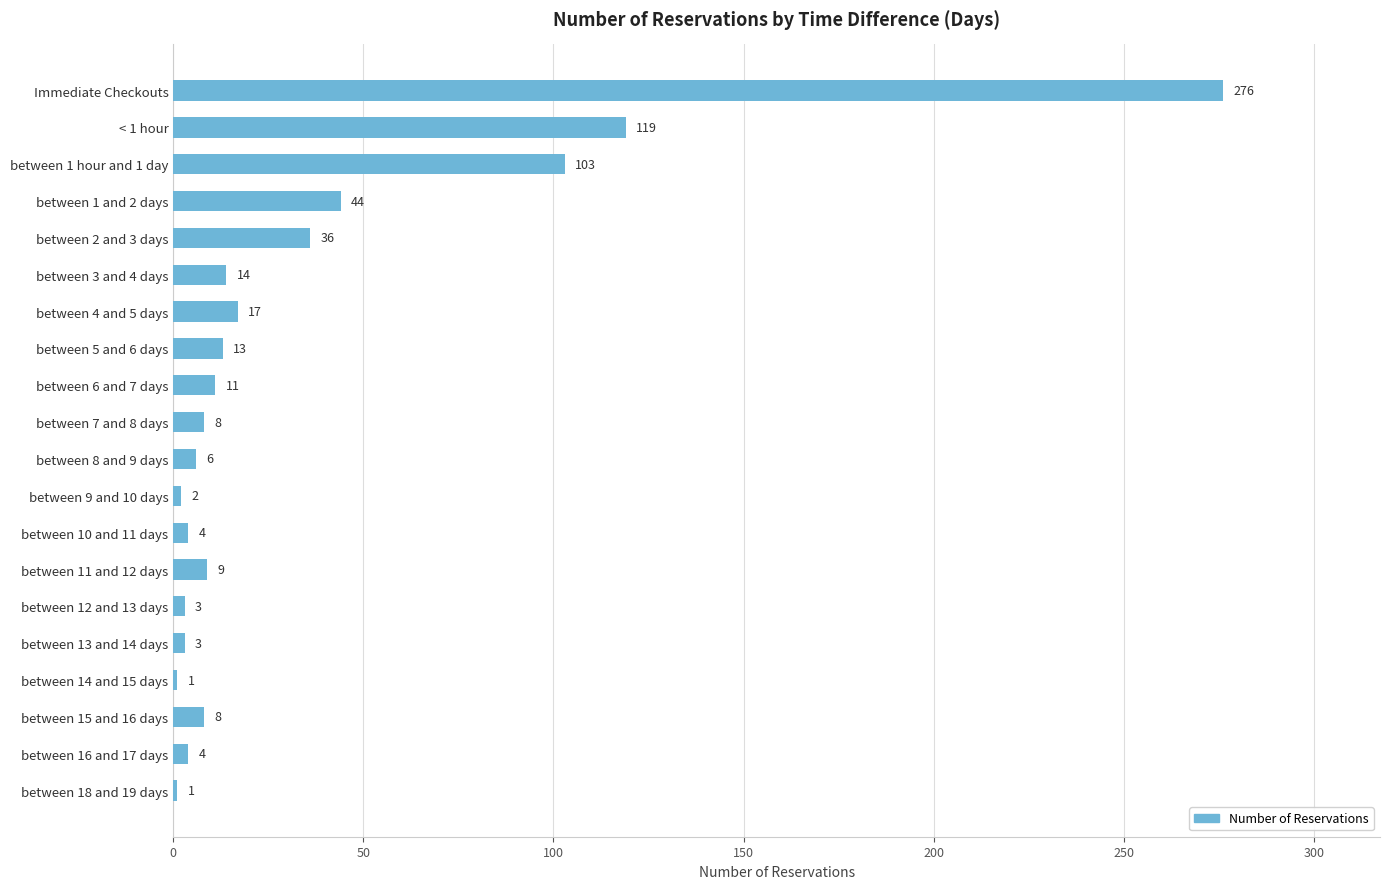

Does the chart contain stacked bars?

No